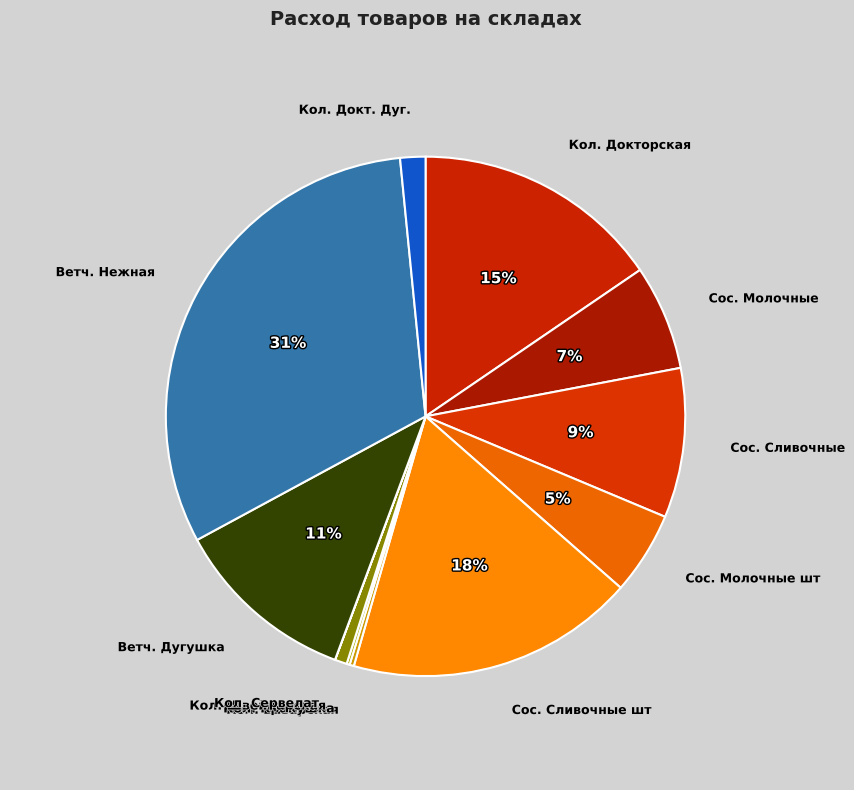

To the nearest percent, what is the average slice percentage?

8%